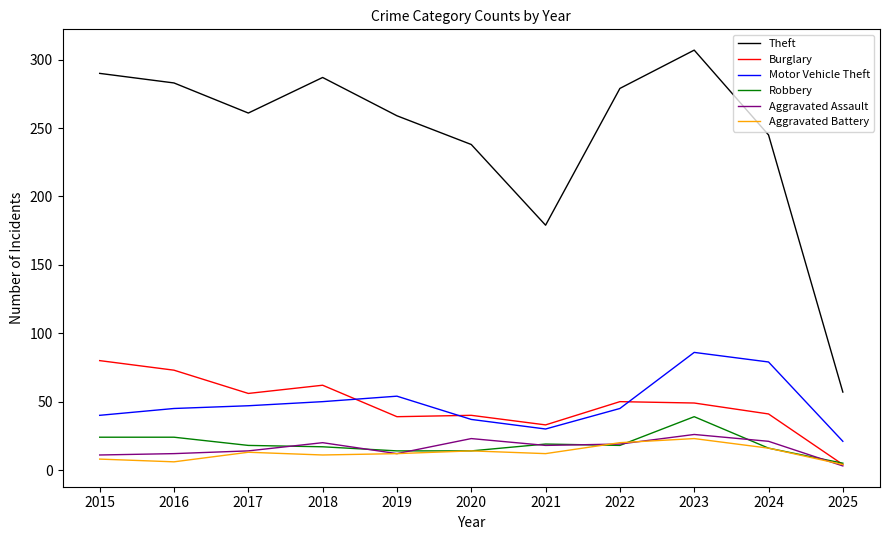

True or false: Theft and Aggravated Assault cross at least once.

False